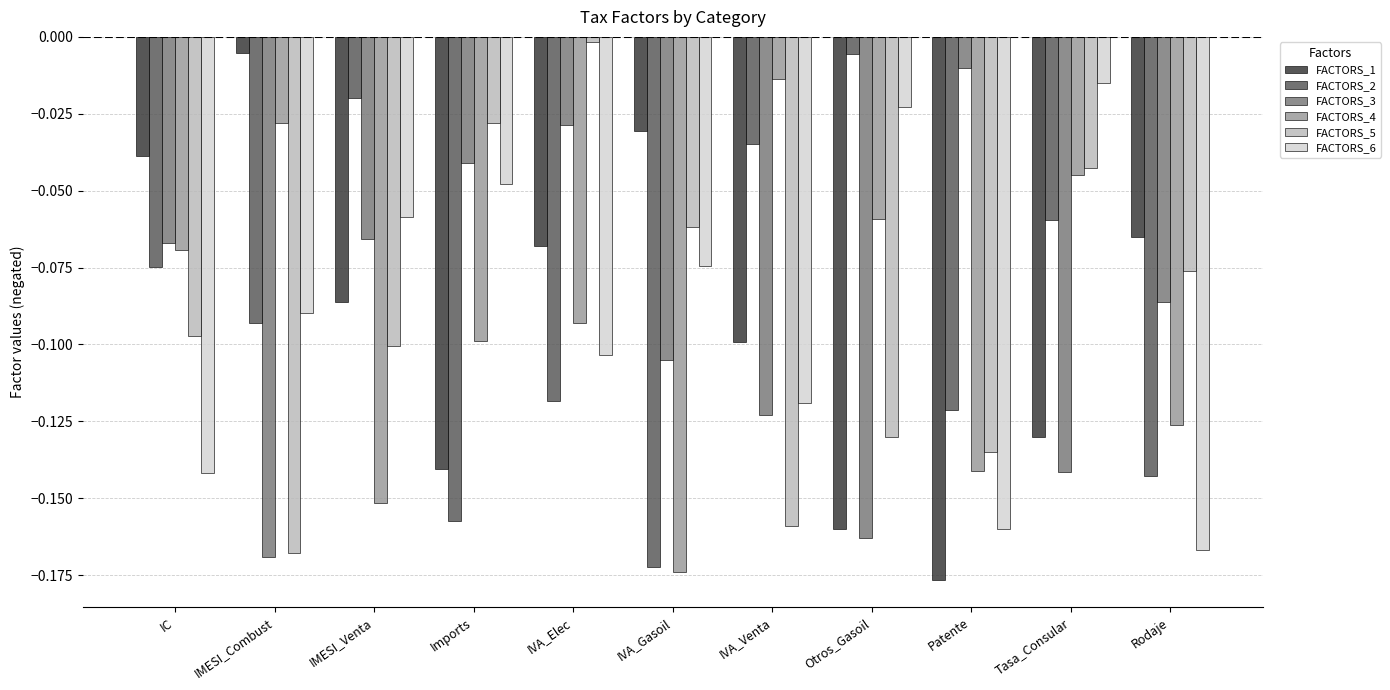

How many bars are there in total?

66